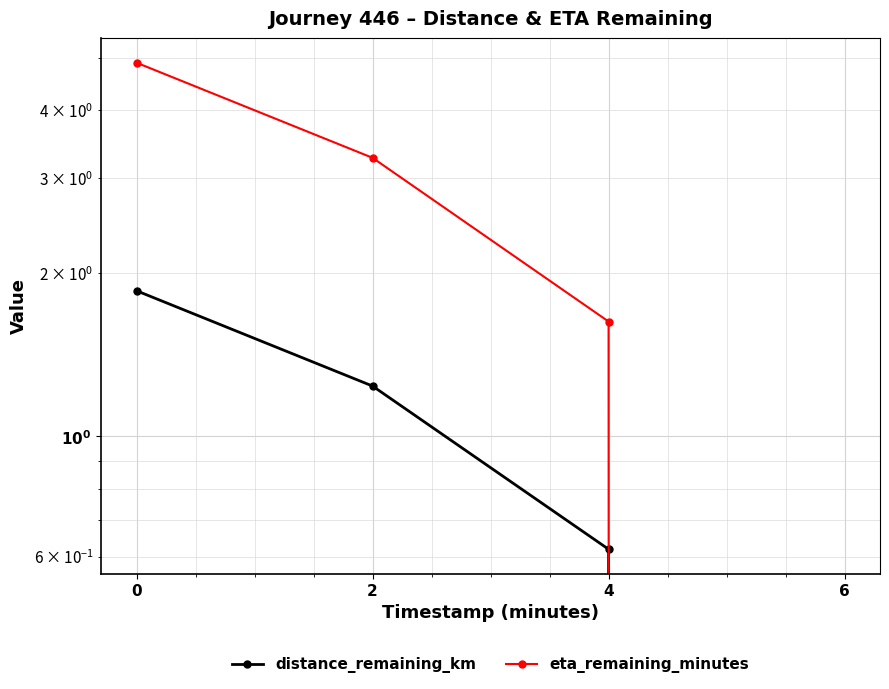

The distance_remaining_km series shows 3.1 at 0. True or false?

False